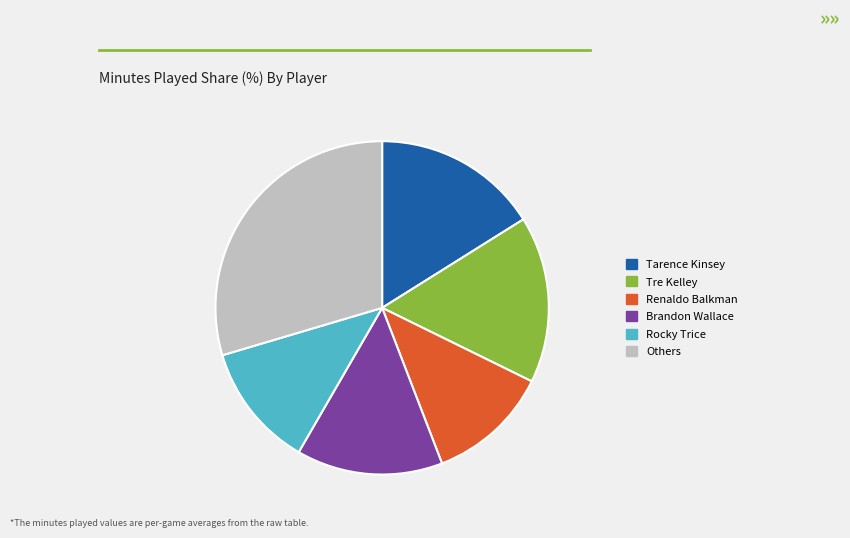

Is there a majority slice in this chart?

No